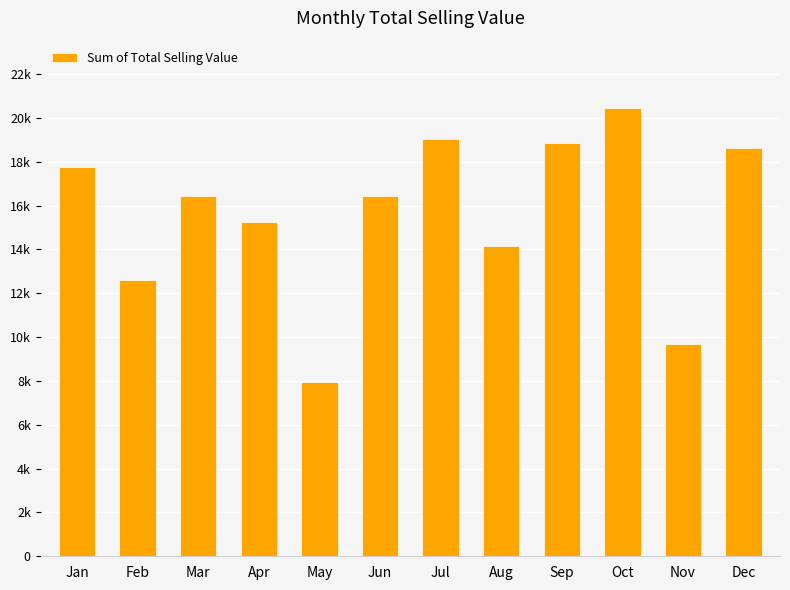

The value at Mar is 16419.8. True or false?

True